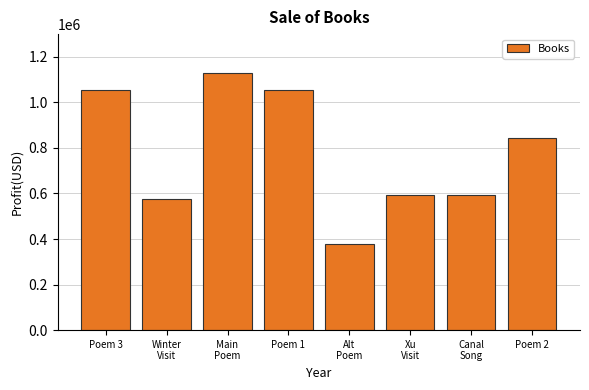

At which label does the data first exceed 845386?

Poem 3